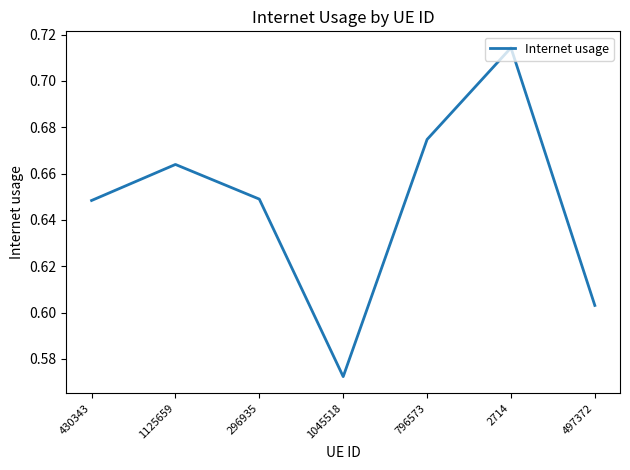

Is it true that the value at 497372 is 1.0?

False